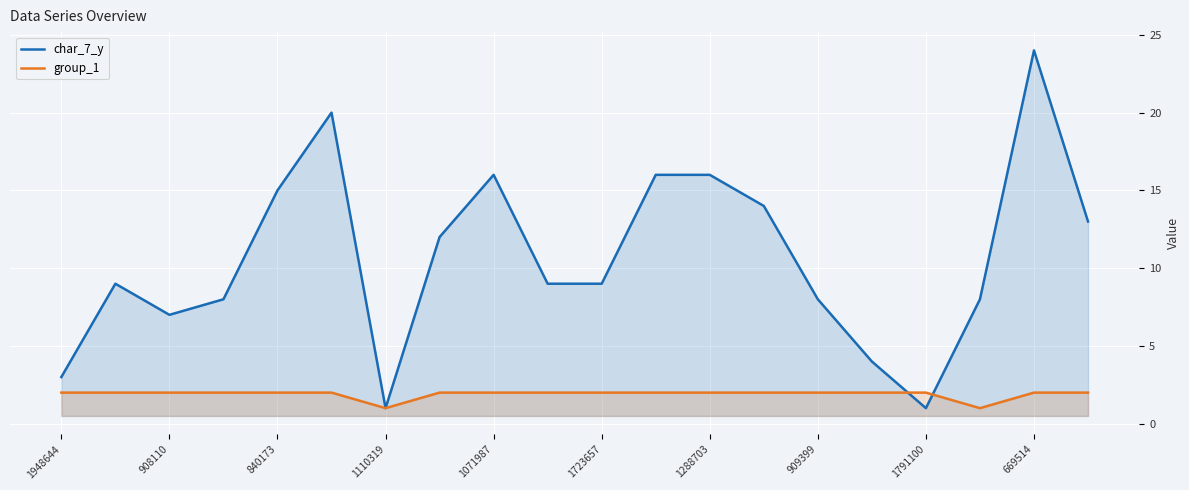

What is the maximum value shown in the chart?

24